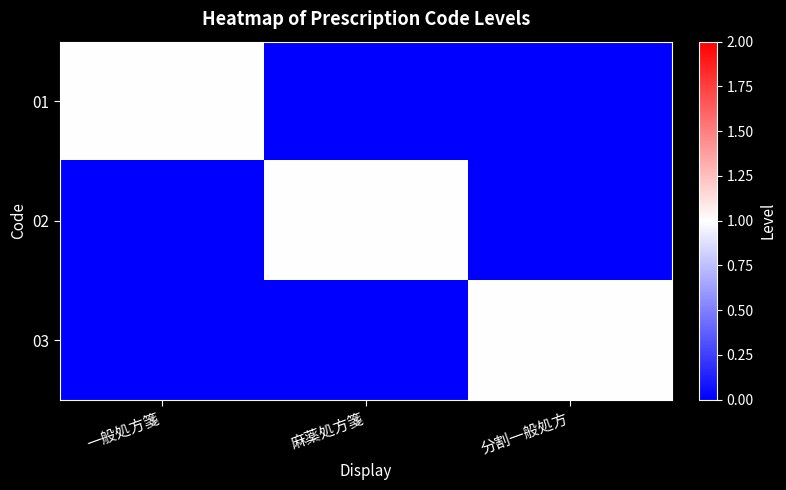

Rank the series at 分割一般処方 from lowest to highest value.

01, 02, 03